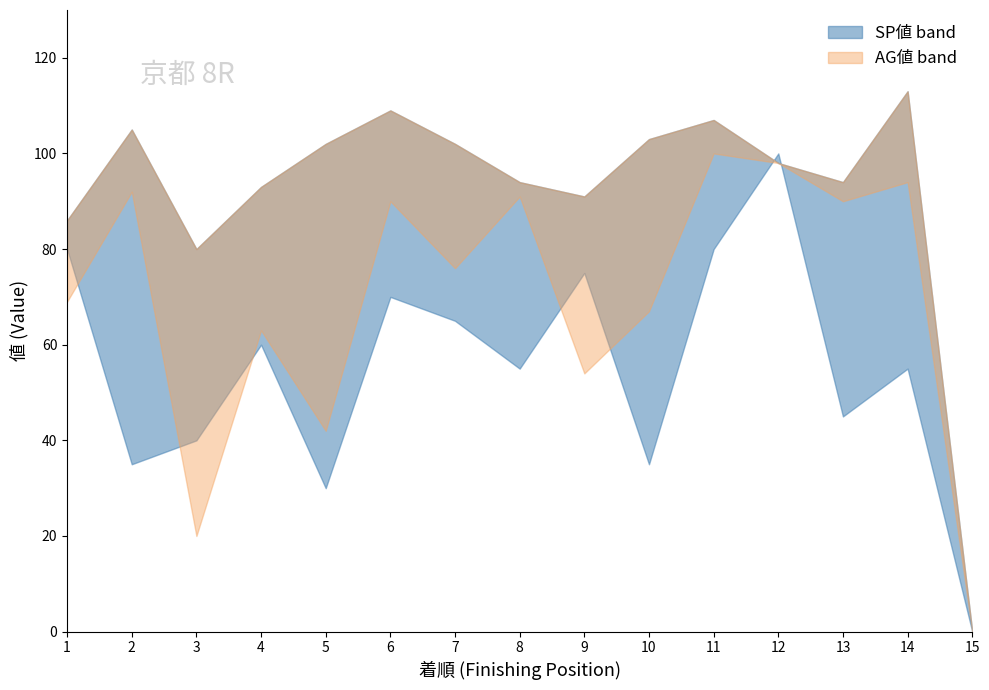

The value of AG値 (upper) at 9 is 91. True or false?

True